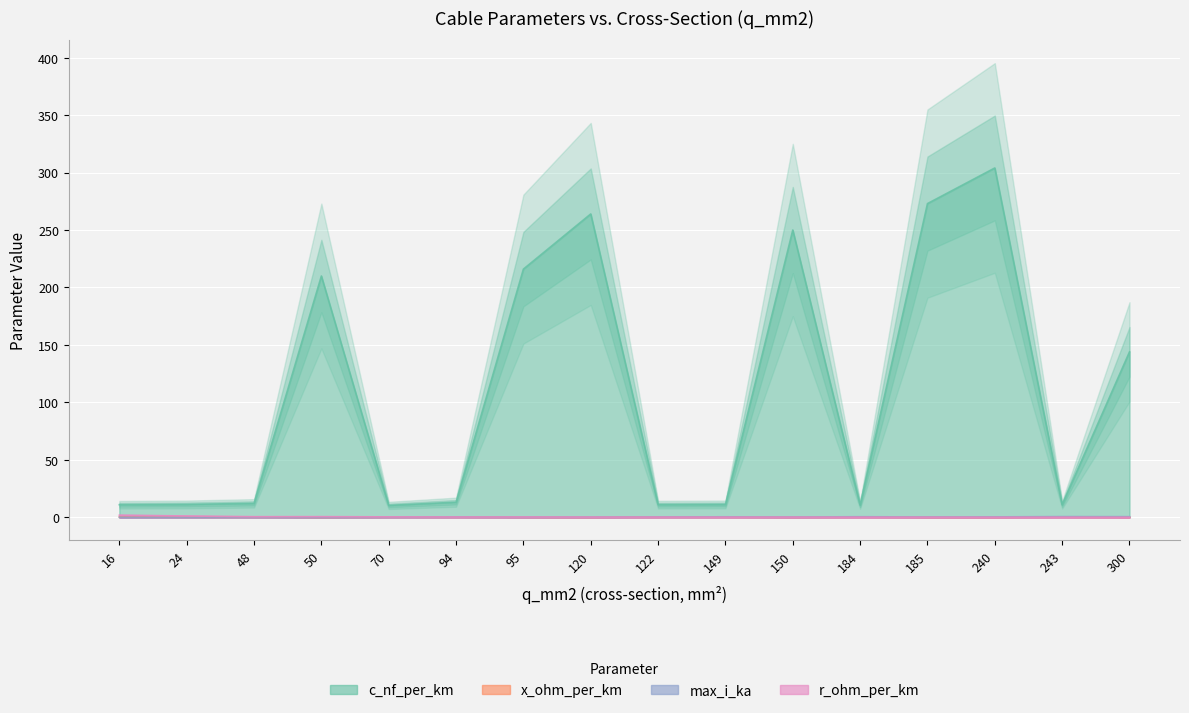

How many interior local valleys does the c_nf_per_km series have?

4